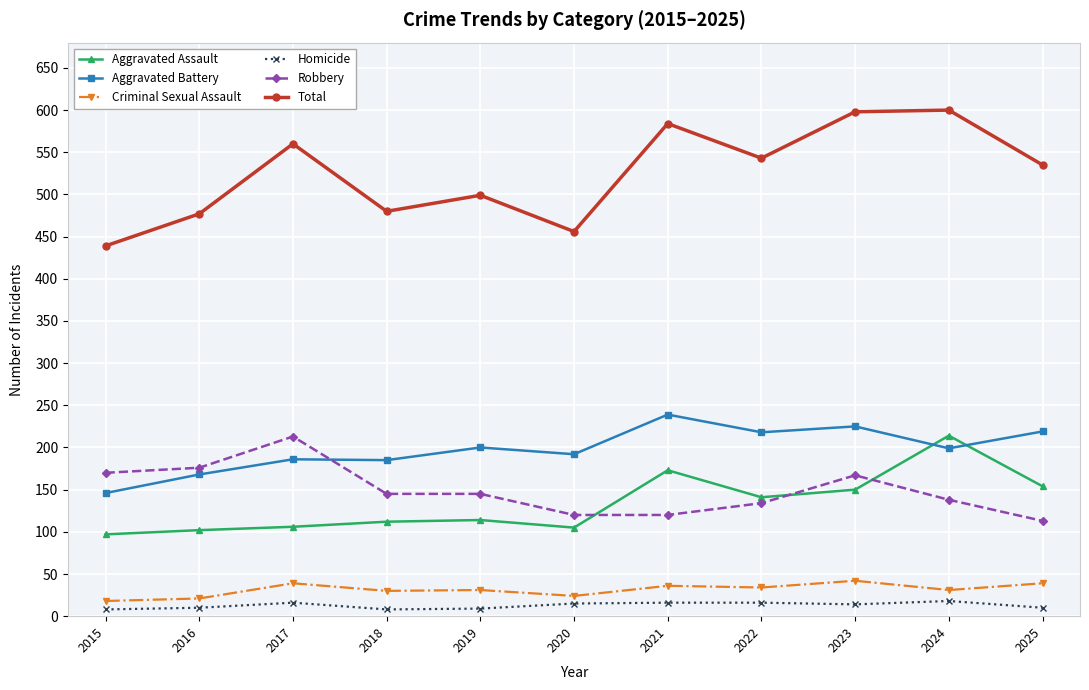

True or false: Homicide has more than 0 points higher than both neighbors.

True